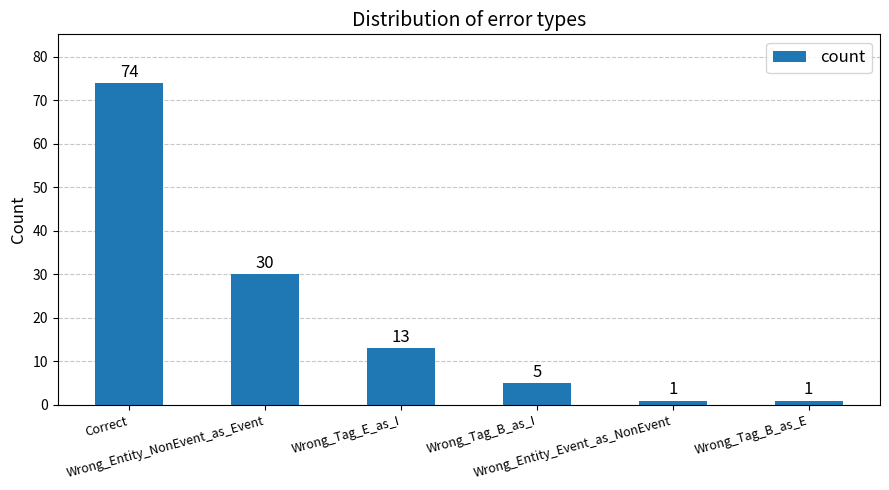

Between Correct and Wrong_Tag_E_as_I, which is larger?

Correct